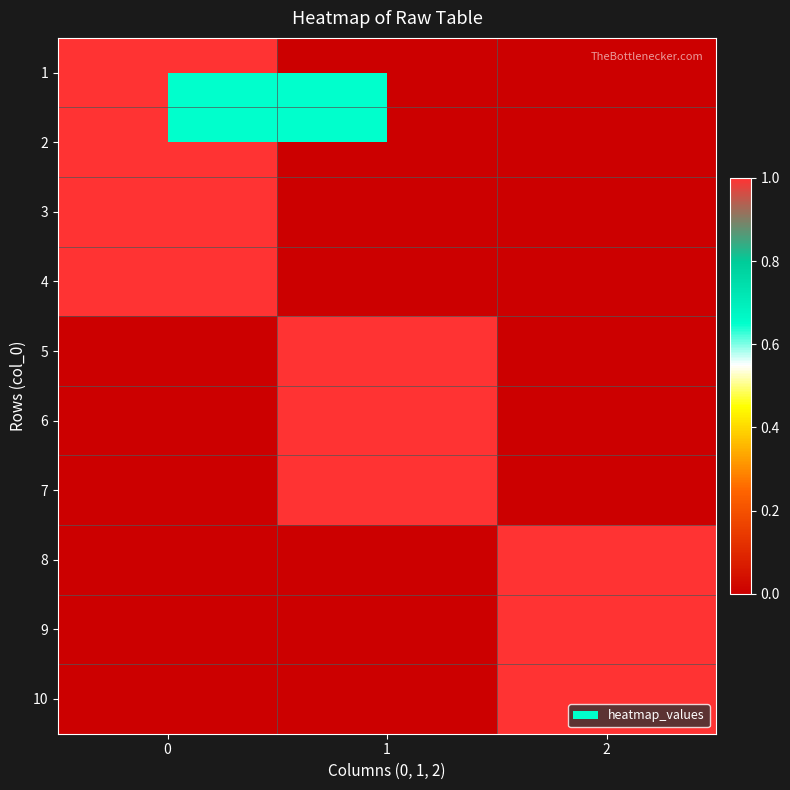

At how many categories does at least one series exceed 0?

3